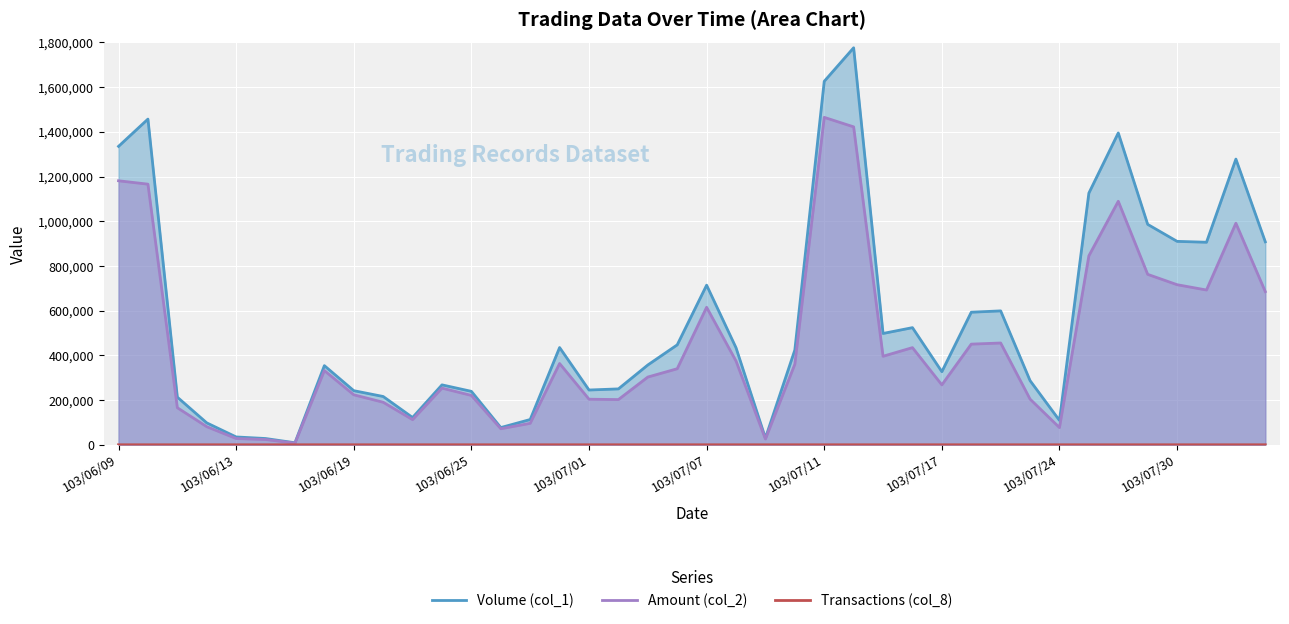

Between 103/07/01 and 103/07/17, which series saw the biggest shift?

Volume (col_1)